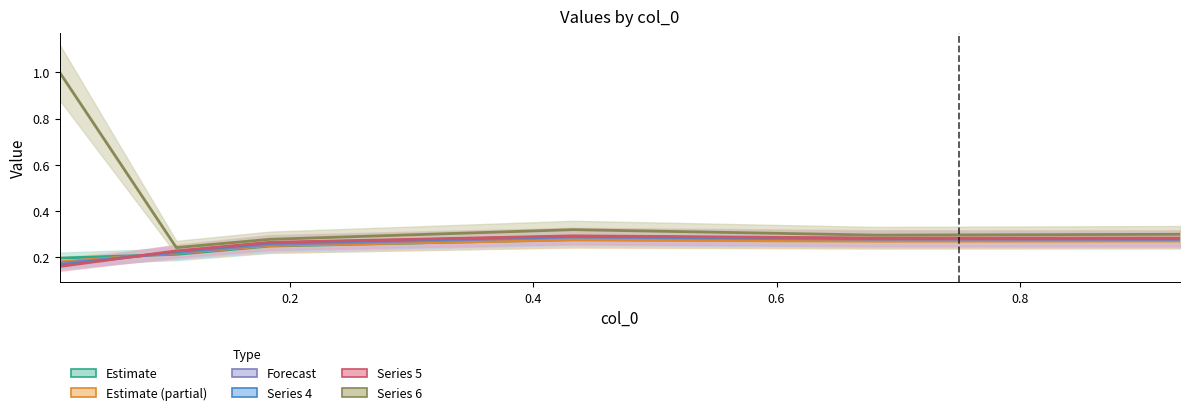

True or false: 5100 has more than 0 points higher than both neighbors.

True